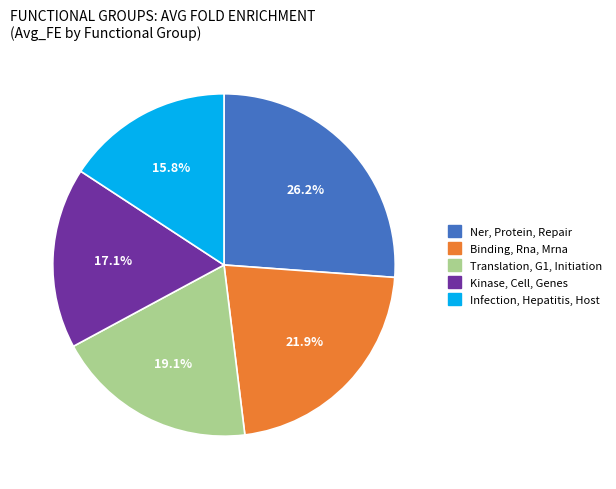

True or false: Ner, Protein, Repair accounts for 26% of the total.

True